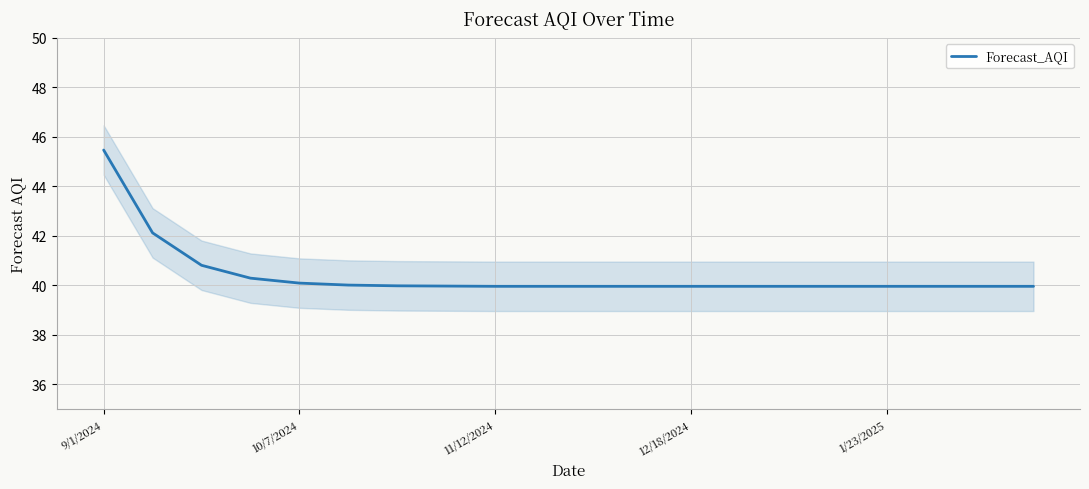

Reading left to right, list all the values displayed in this chart.

45.5	42.1	40.8	40.3	40.1	40.0	40.0	40.0	40.0	40.0	40.0	40.0	40.0	40.0	40.0	40.0	40.0	40.0	40.0	40.0